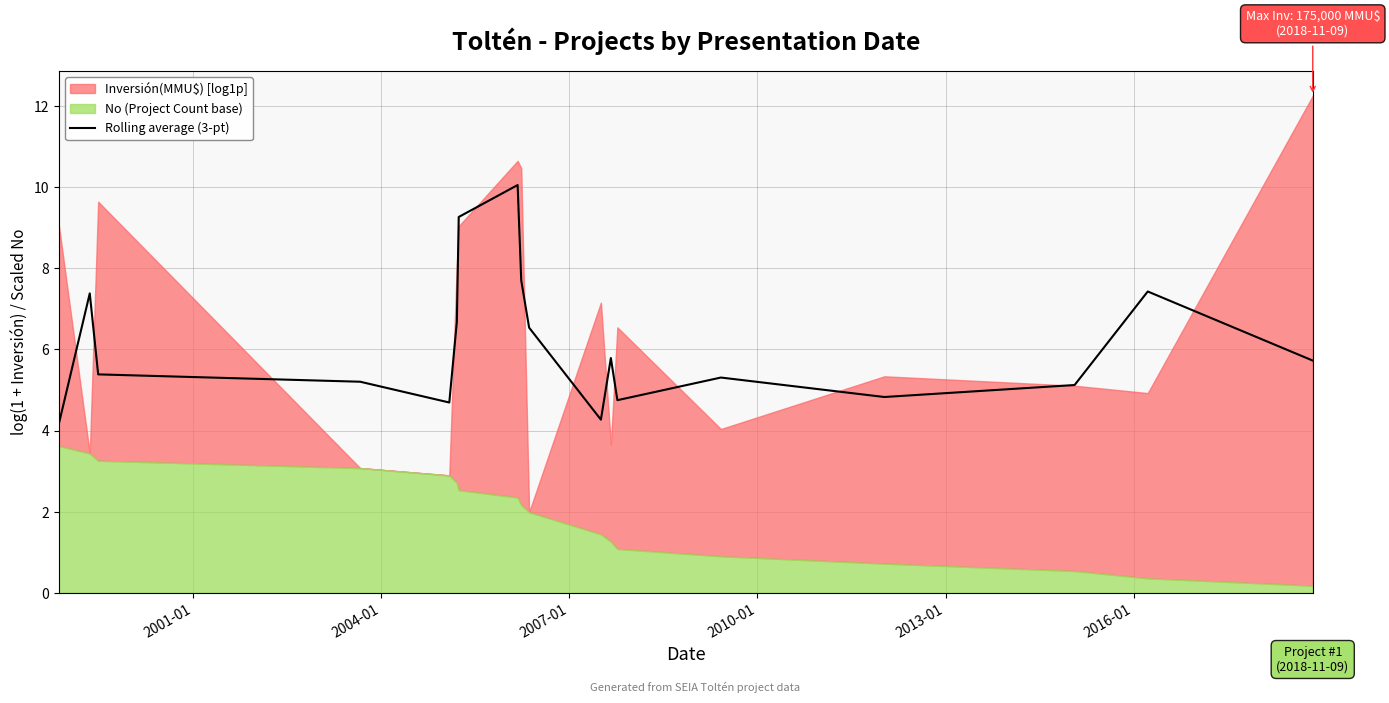

What is the lowest value of the Rolling average (3-pt) series?

4.2